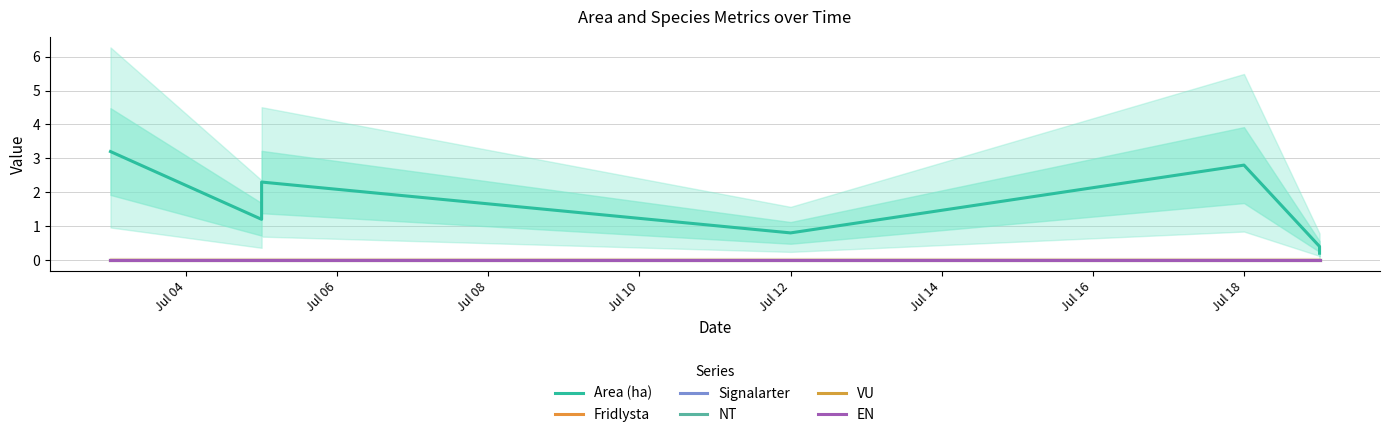

What is the greatest value displayed?

3.2